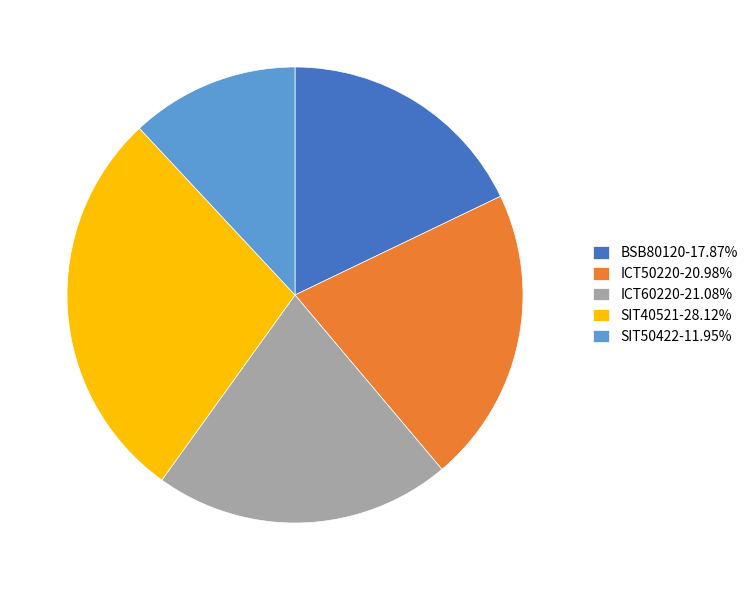

Is the sum of ICT50220 and ICT60220 greater than half?

No